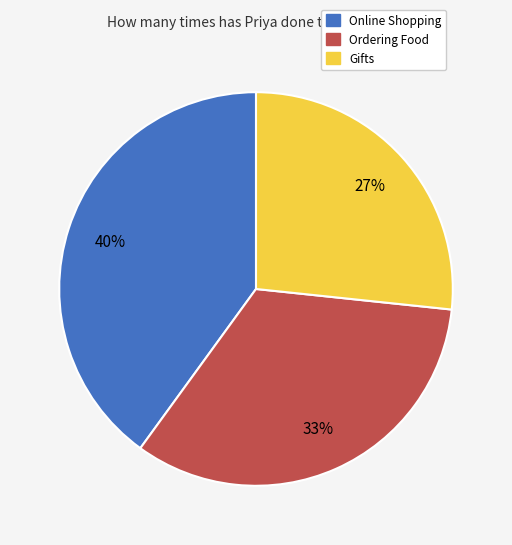

How many slices are in this pie chart?

3